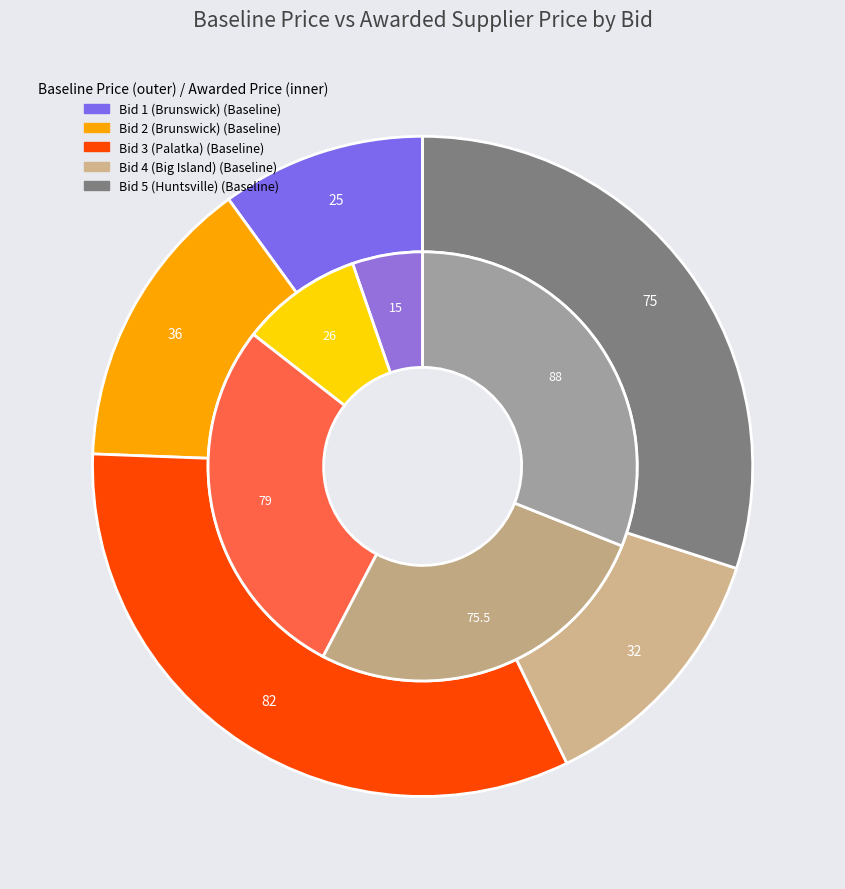

Is Bid 5 (Huntsville) the majority of the pie?

No